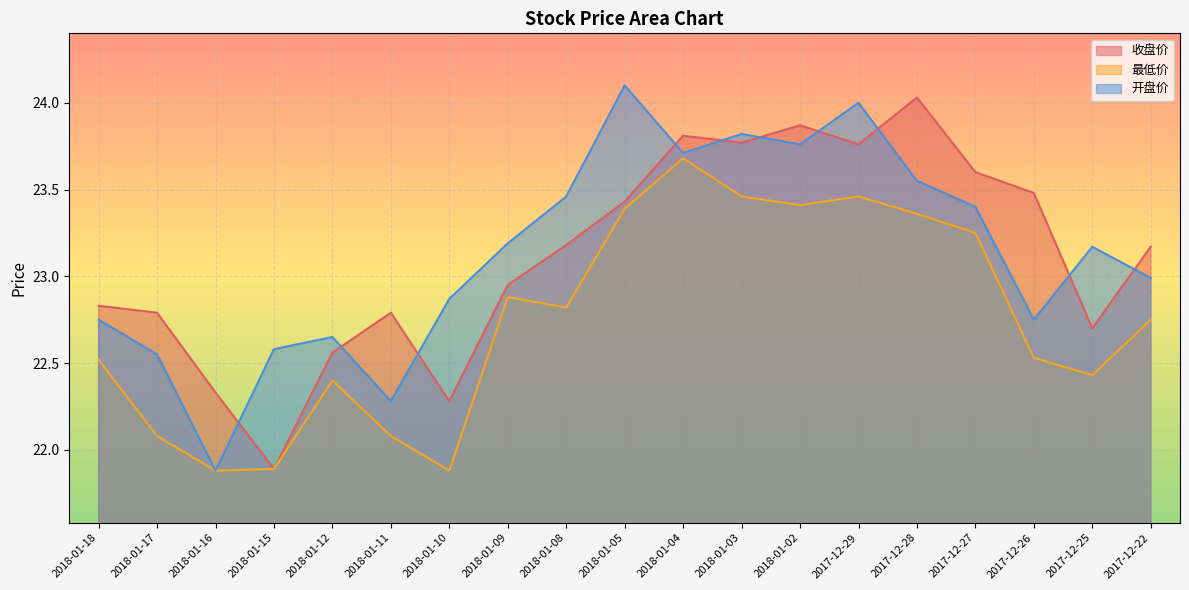

What is the label of the 12th point from the right?

2018-01-09